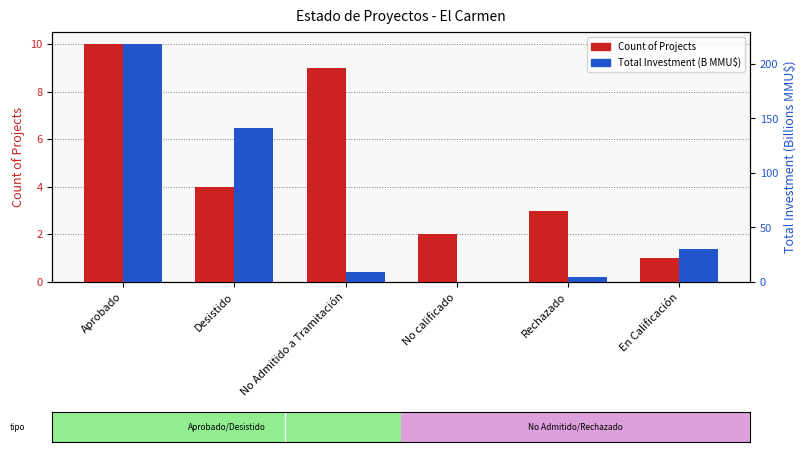

What is the label of the 2nd bar from the left?

Desistido